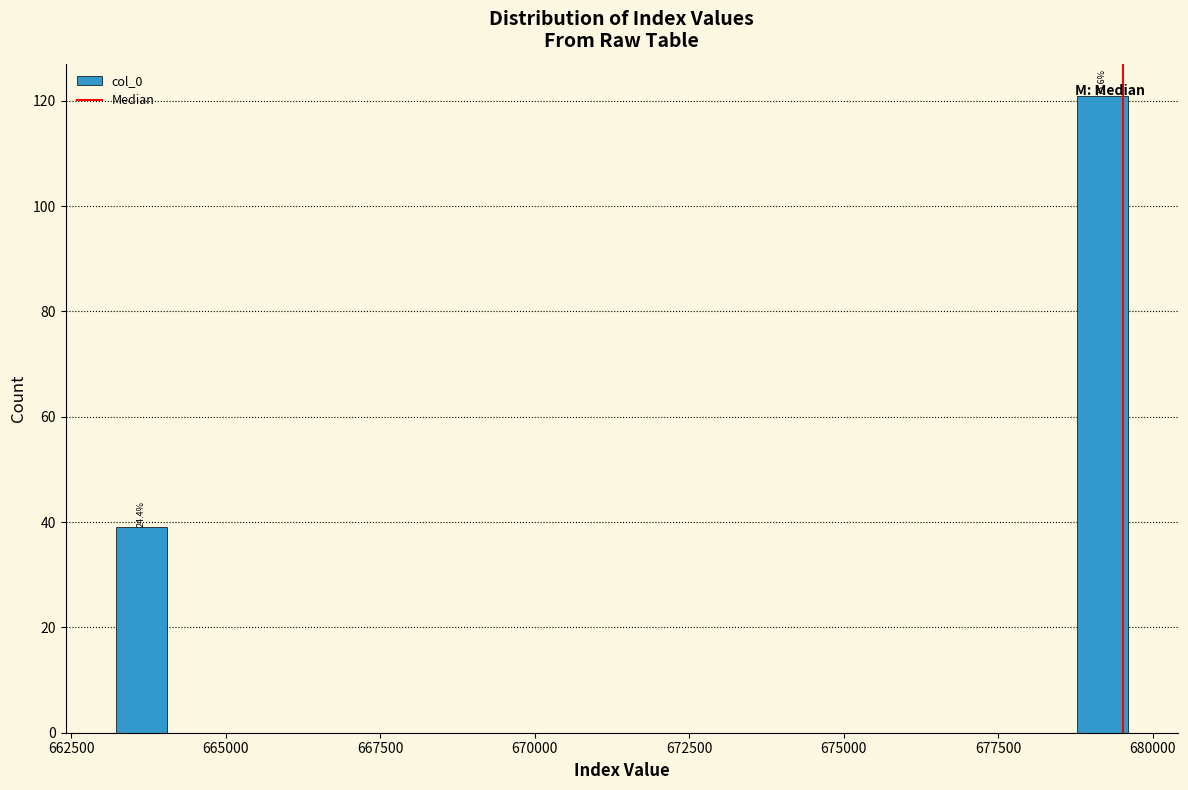

Around what value on the x-axis is the tallest bar? Give the approximate position of its centre, as read against the axis.

679000